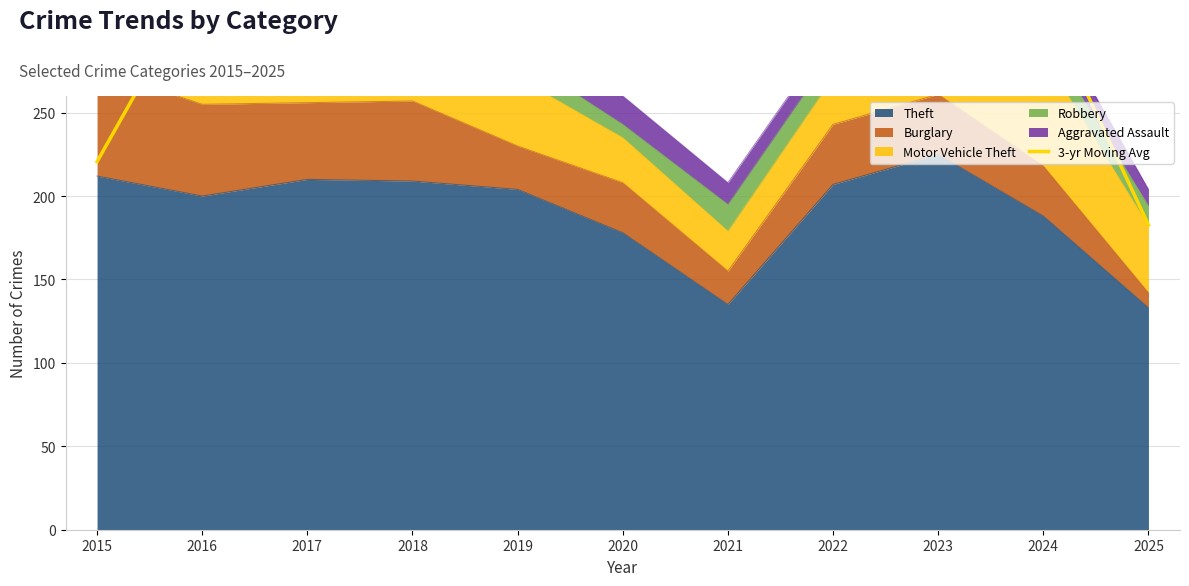

Which label corresponds to the largest value in the chart?

2023